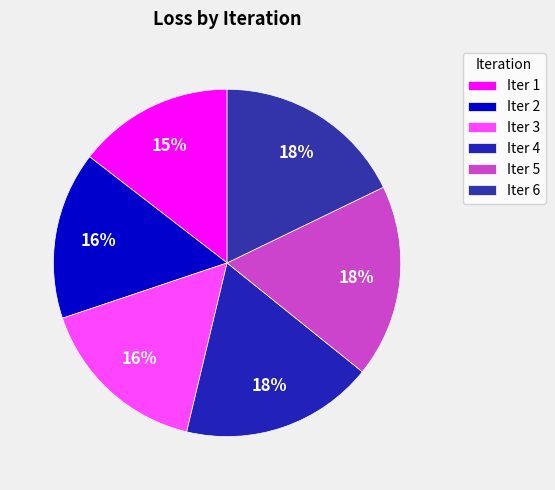

Count the number of slices in the pie.

6